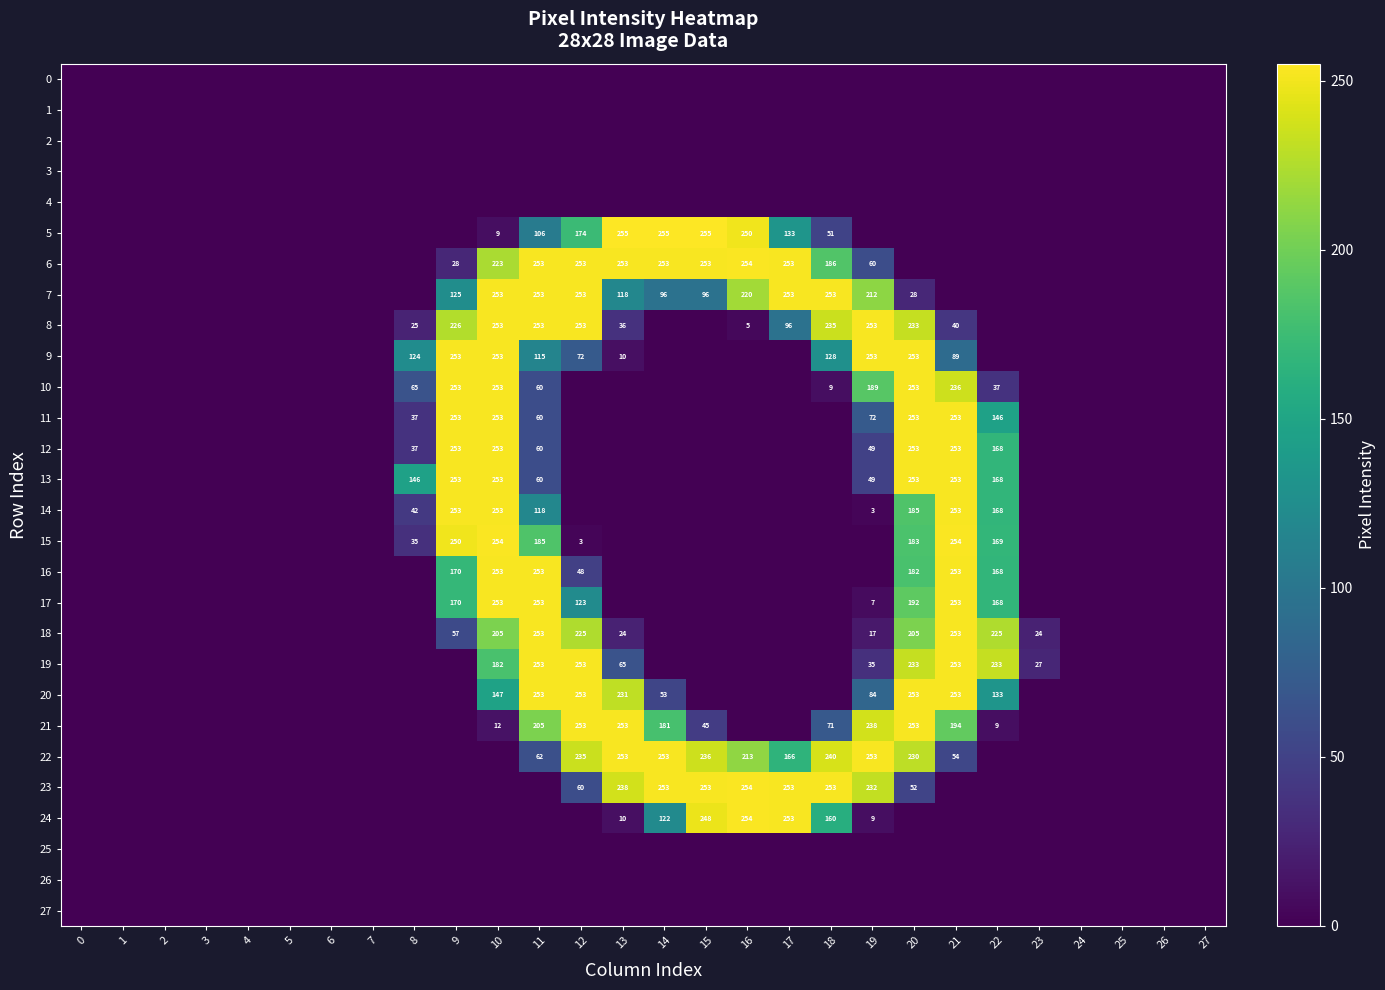

At how many categories does at least one series exceed 211?

14